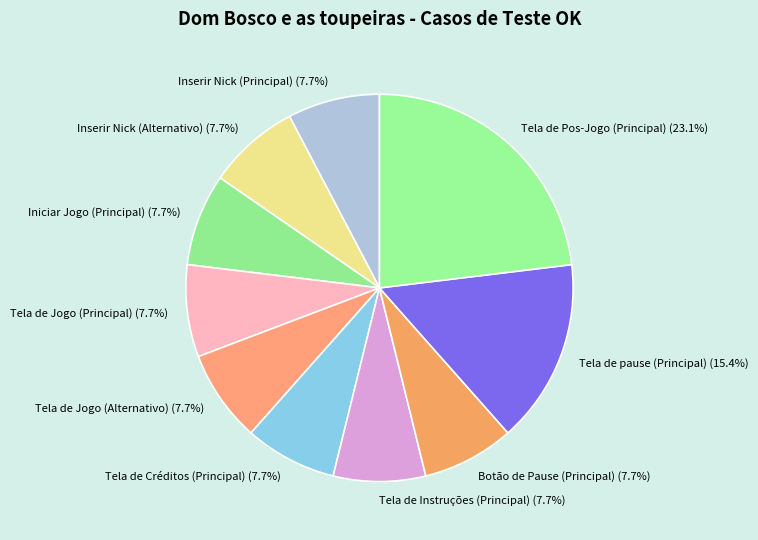

How many slices are in this pie chart?

10